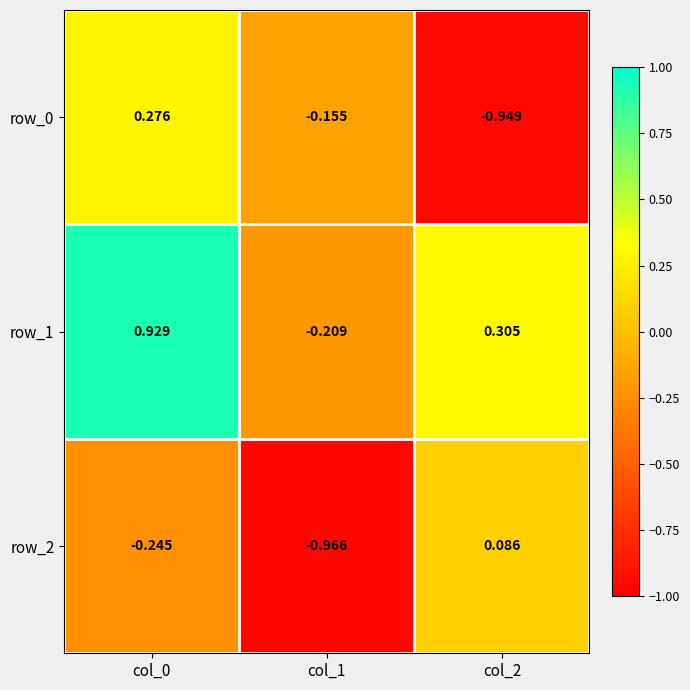

Is the value of row_0 at col_1 greater than the value of row_1 at col_1?

Yes